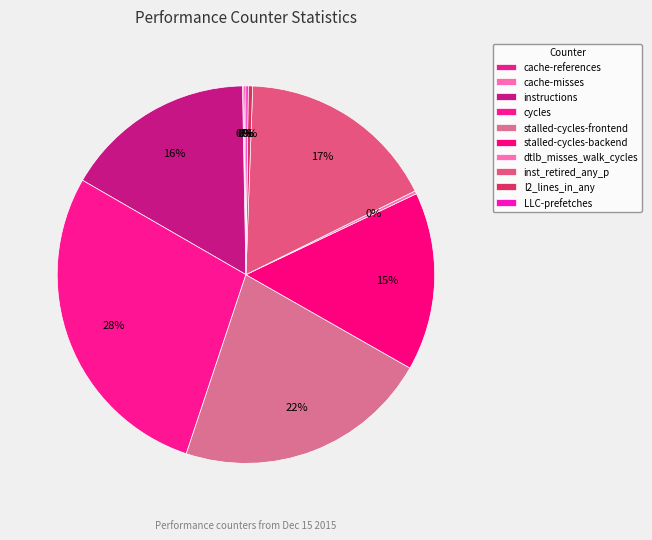

How many segments does this pie chart have?

10